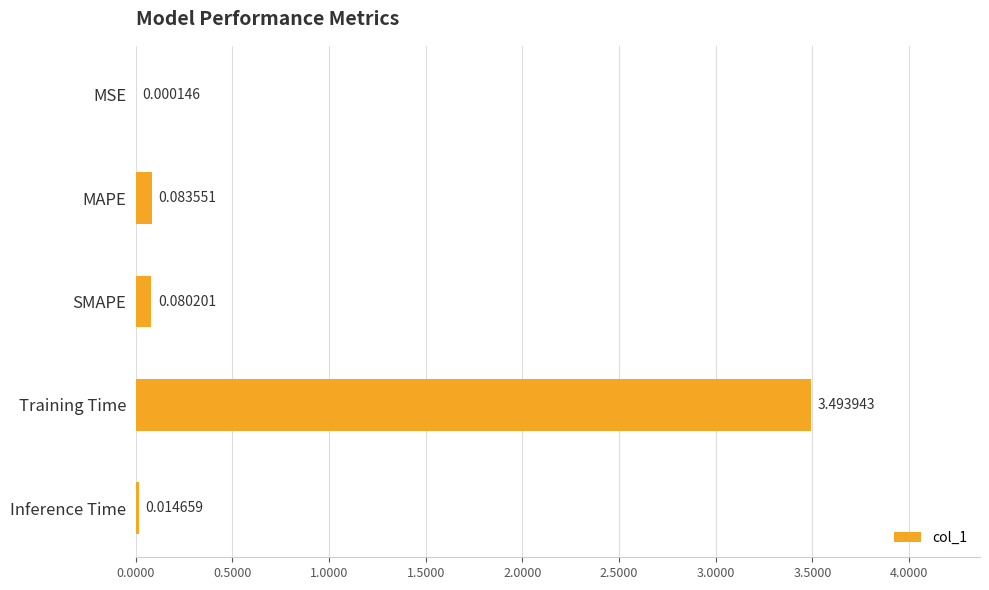

Where is the data nearest to the value 1?

MAPE